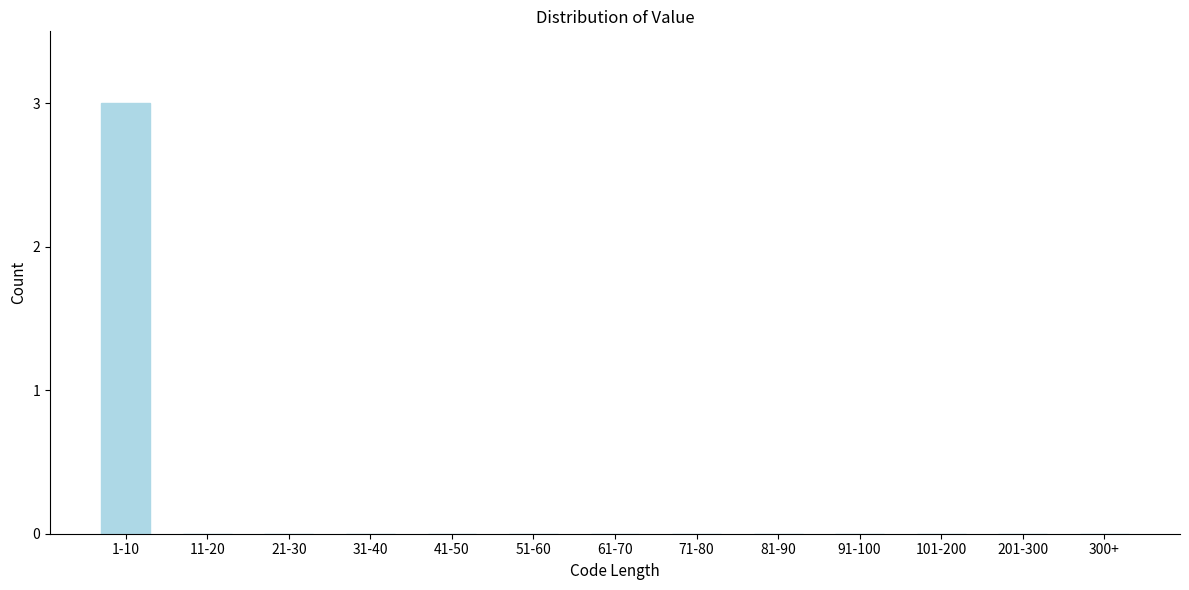

Reading left to right, list all the values displayed in this chart.

1-10=3	11-20=0	21-30=0	31-40=0	41-50=0	51-60=0	61-70=0	71-80=0	81-90=0	91-100=0	101-200=0	201-300=0	300+=0